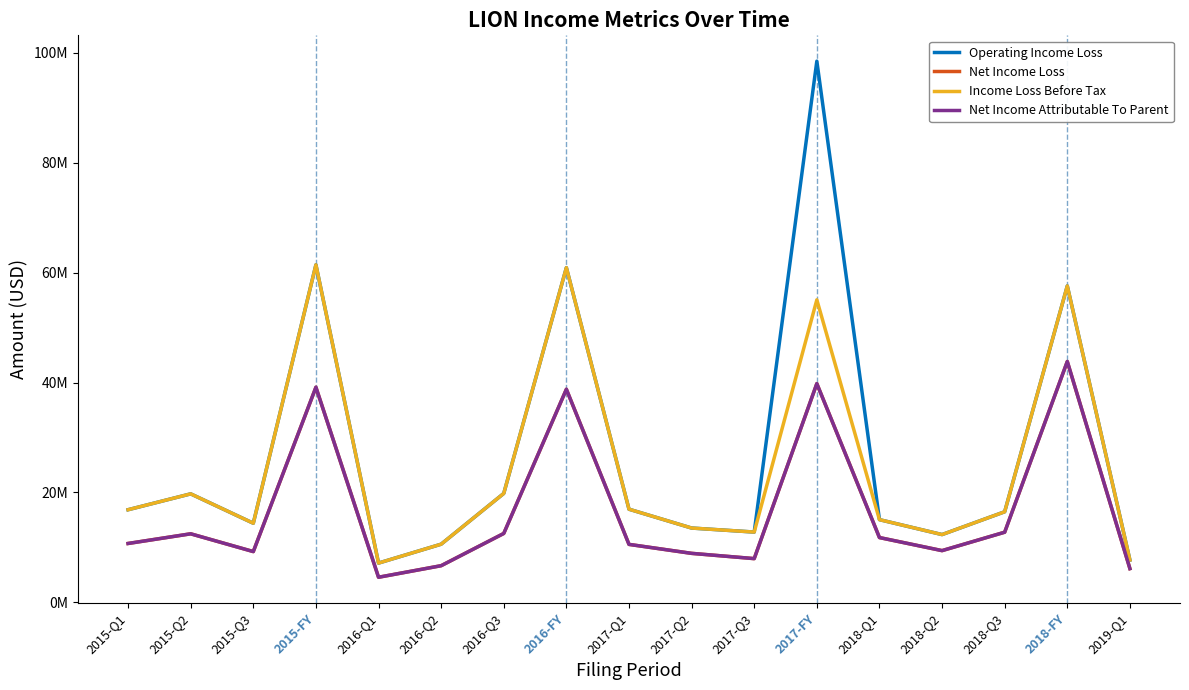

In Net Income Loss, how many points are higher than both neighbors (excluding endpoints)?

5